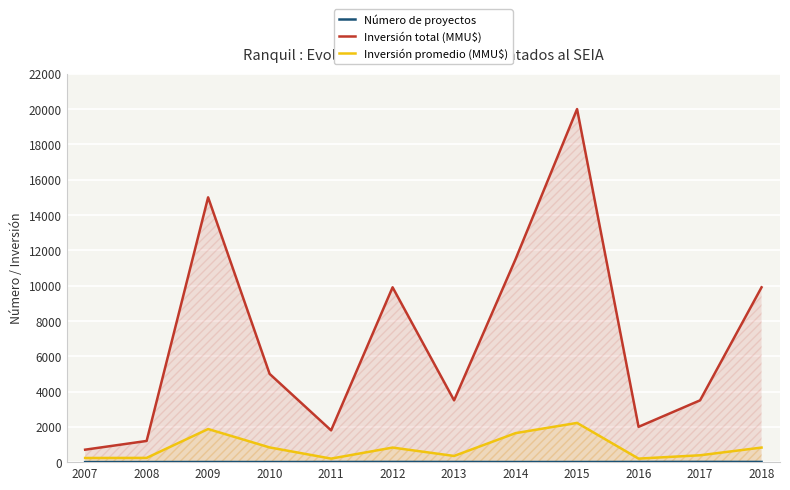

Reading left to right, extract all data points from this chart.

Número de proyectos: 2007=3	2008=5	2009=8	2010=6	2011=9	2012=12	2013=10	2014=7	2015=8	2016=11	2017=14	2018=12
Inversión total (MMU$): 2007=706	2008=1200	2009=15000	2010=5000	2011=1800	2012=9903	2013=3500	2014=11500	2015=20000	2016=2000	2017=3500	2018=9903
Inversión promedio (MMU$): 2007=235	2008=240	2009=1875	2010=833	2011=200	2012=825	2013=350	2014=1643	2015=2222	2016=200	2017=389	2018=825